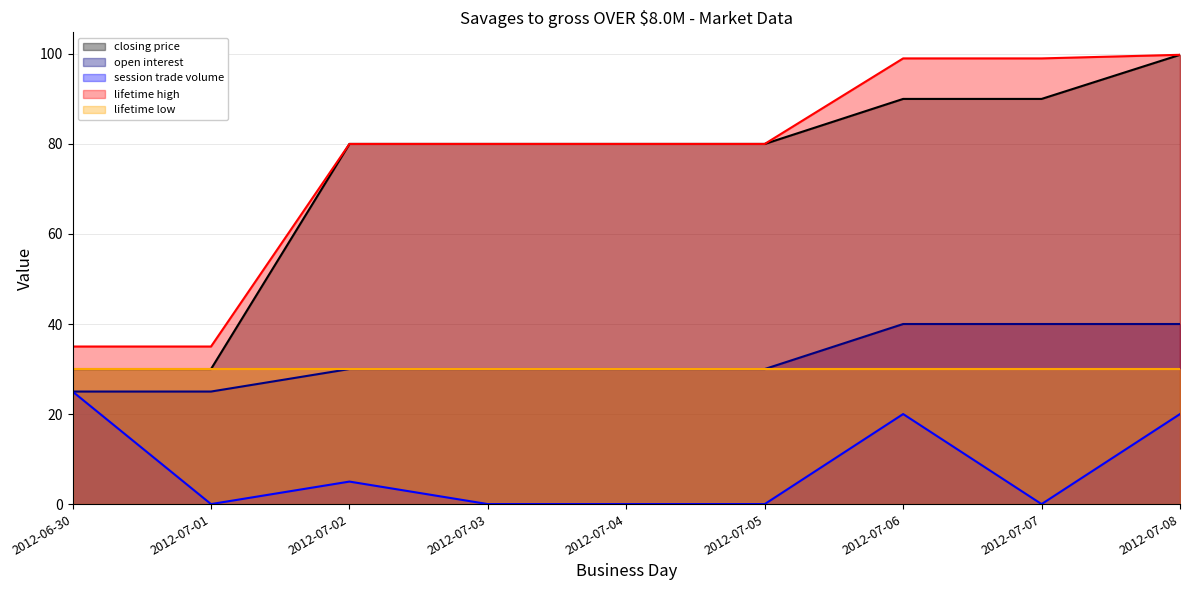

True or false: session trade volume has more than 0 points higher than both neighbors.

True